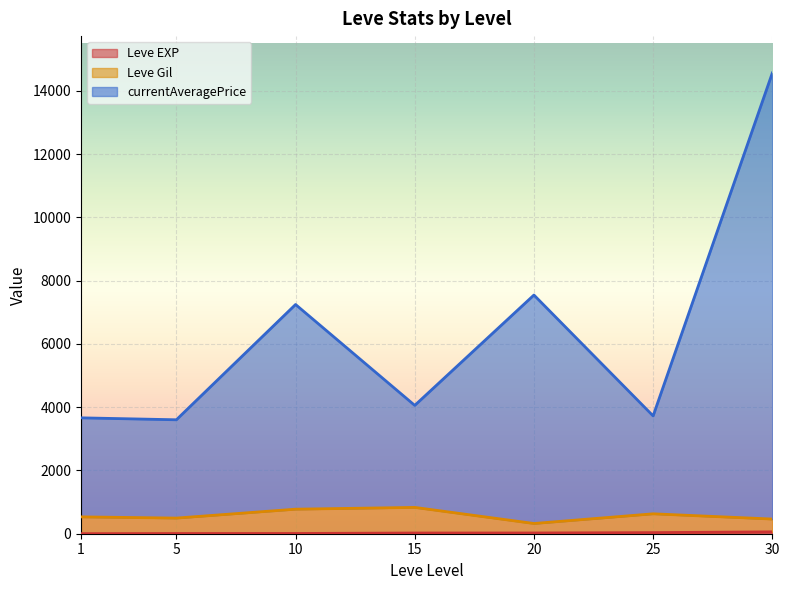

What is the total value across all series at 20?

7547.8